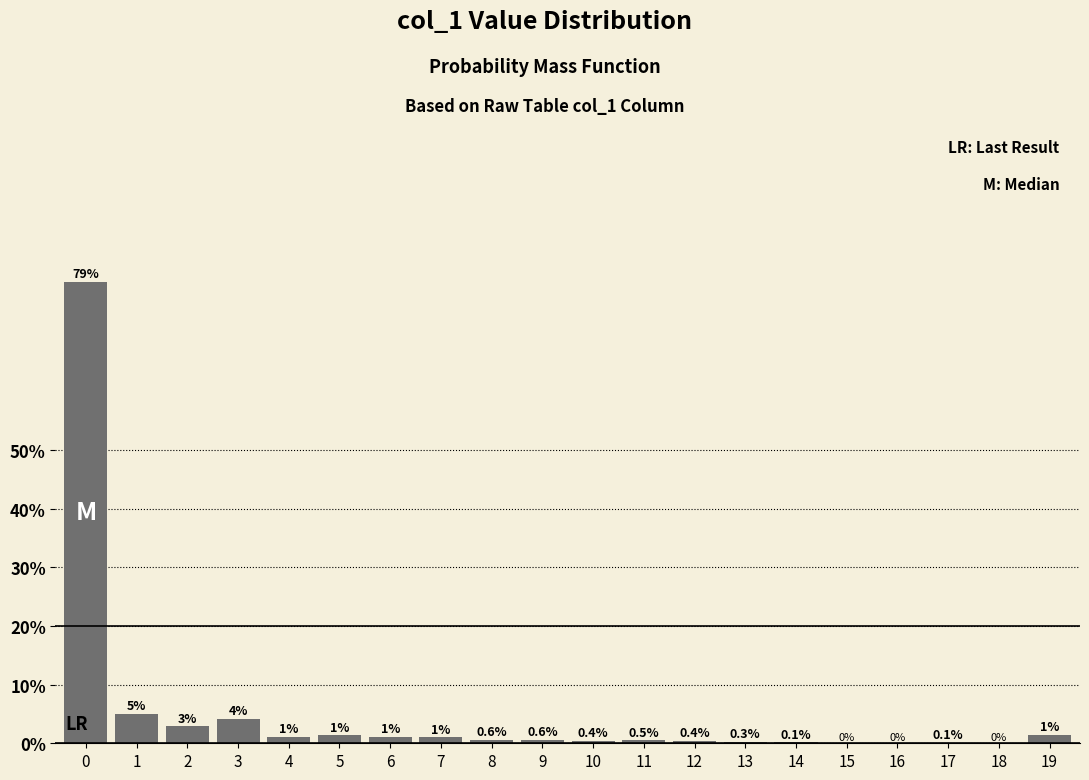

What is the maximum value shown in the chart?

78.7